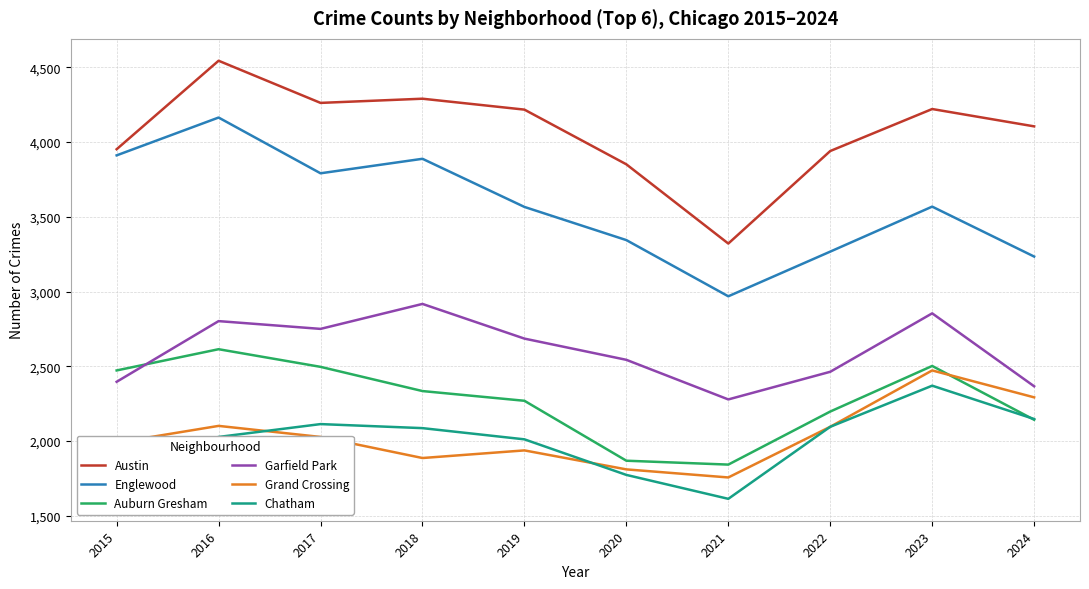

True or false: Chatham has more than 0 points higher than both neighbors.

True